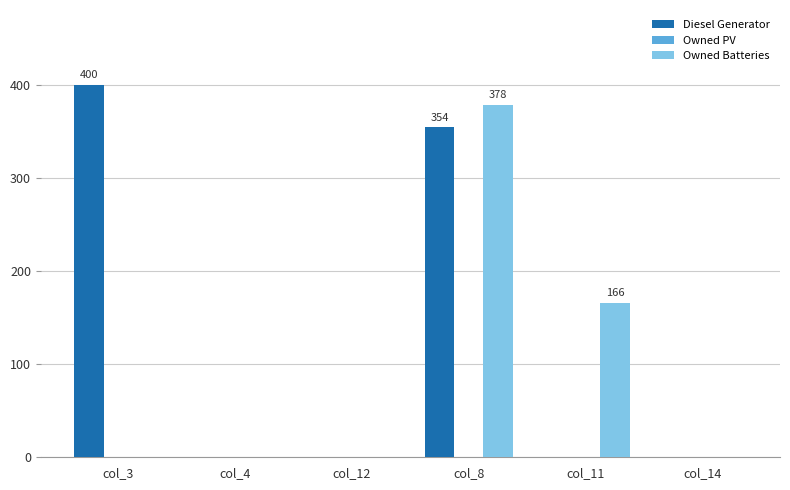

At which label does Owned Batteries reach its peak?

col_8